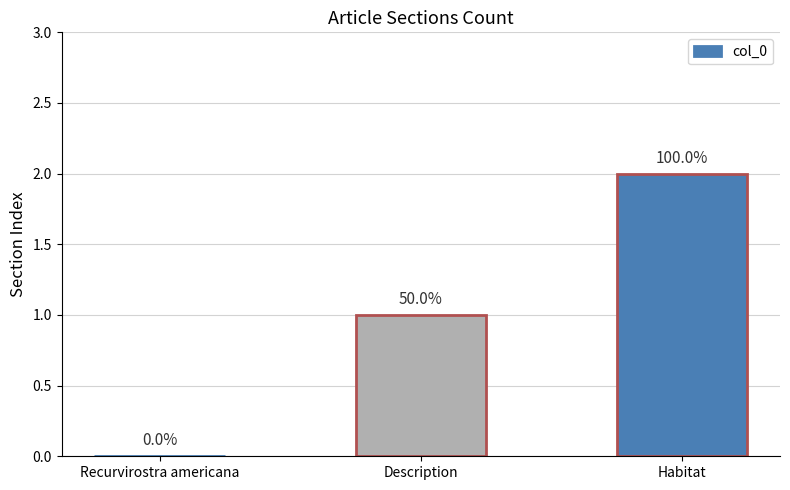

At which category does the chart reach its peak across all series?

Habitat